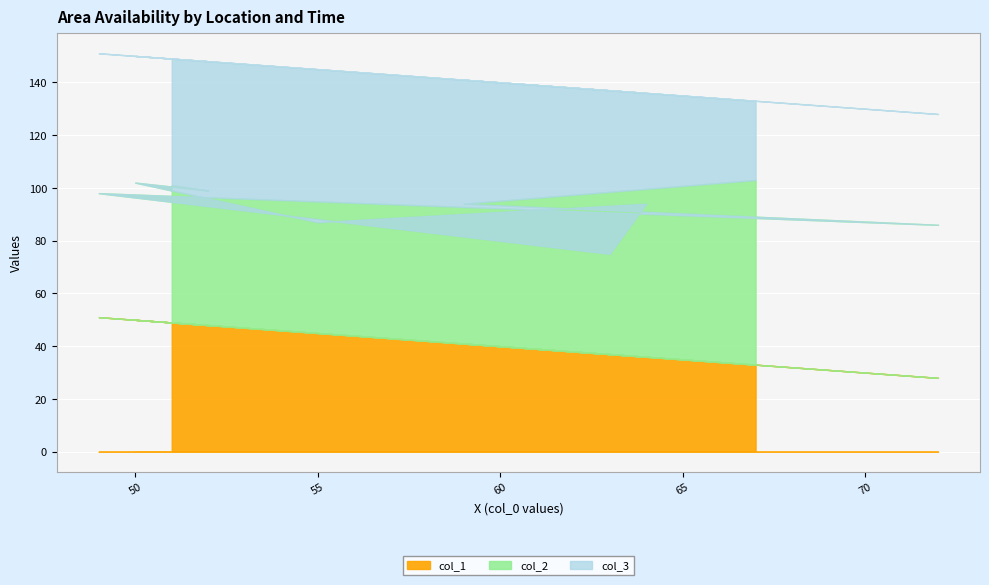

Which series has the largest total across all categories?

col_2